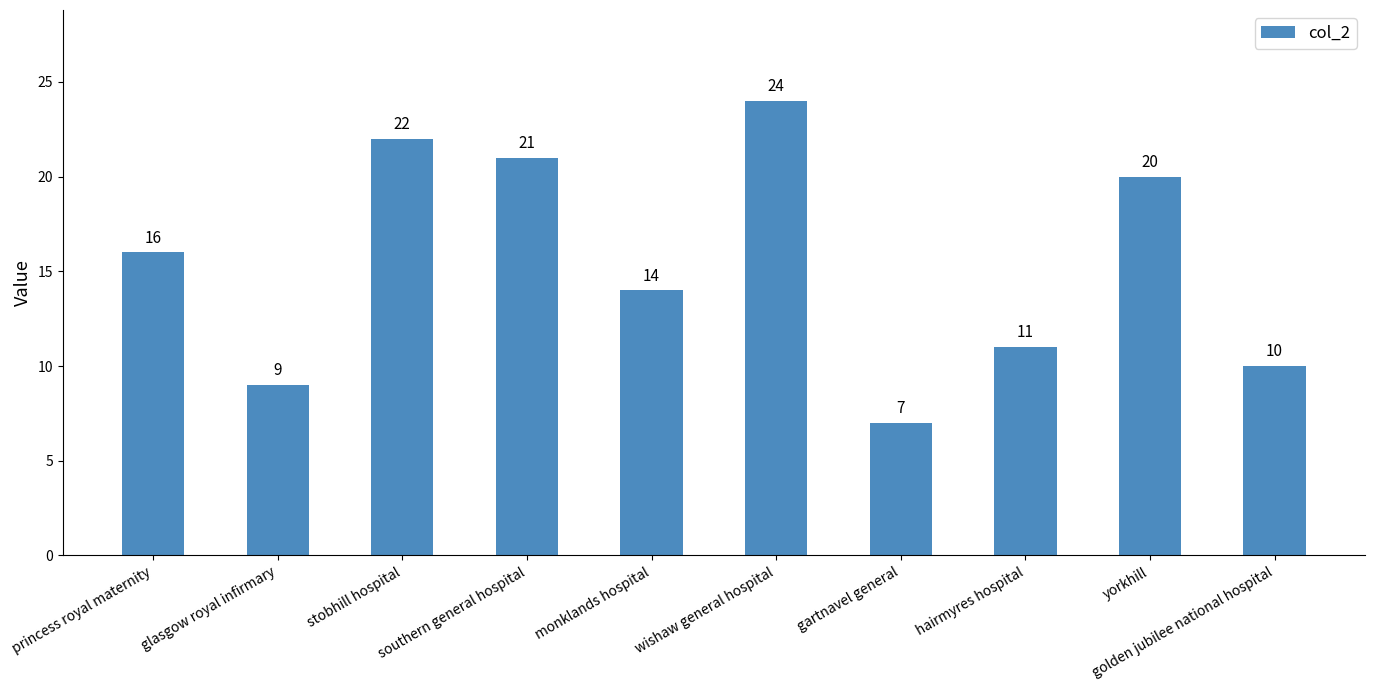

Which category has the highest value across all series?

wishaw general hospital